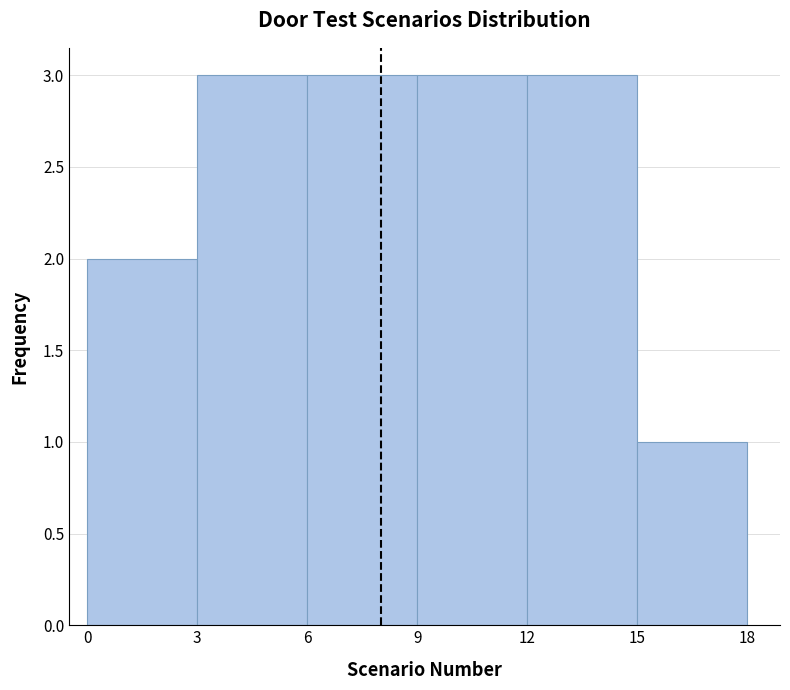

Reading left to right, list every bar in this chart as the range it spans on the x-axis followed by its height. The values are not printed on the chart, so give them approximately, as read against the axis.

0 to 3: 2
3 to 6: 3
6 to 9: 3
9 to 12: 3
12 to 15: 3
15 to 18: 1